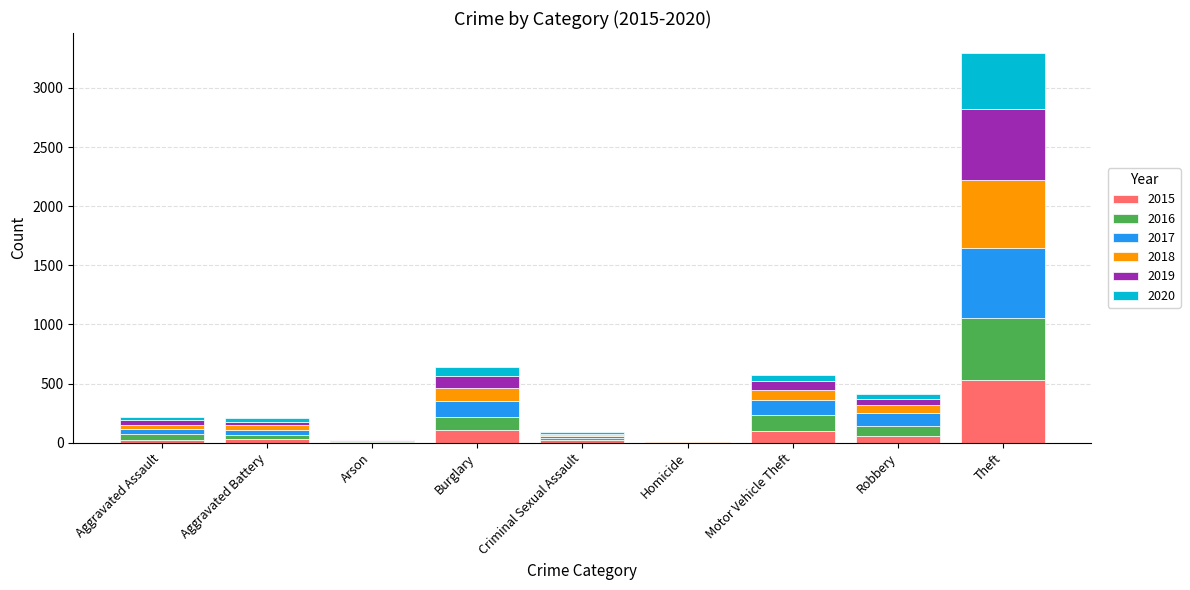

Are the bars grouped side by side (vs. stacked)?

No